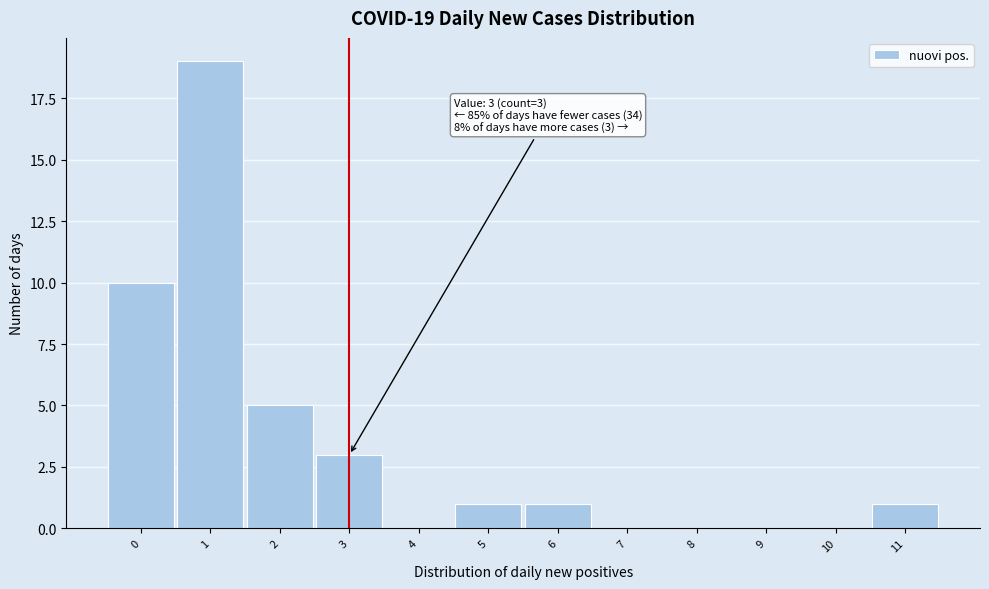

Which range on the x-axis has the tallest bar?

0.5 to 1.5